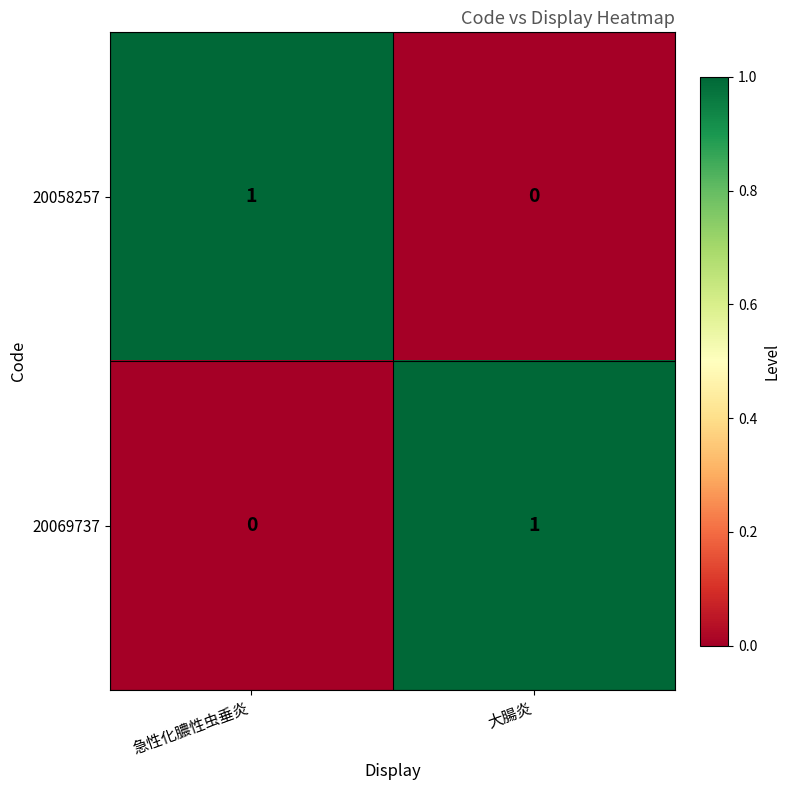

Rank the categories by 20058257 value from highest to lowest.

急性化膿性虫垂炎, 大腸炎